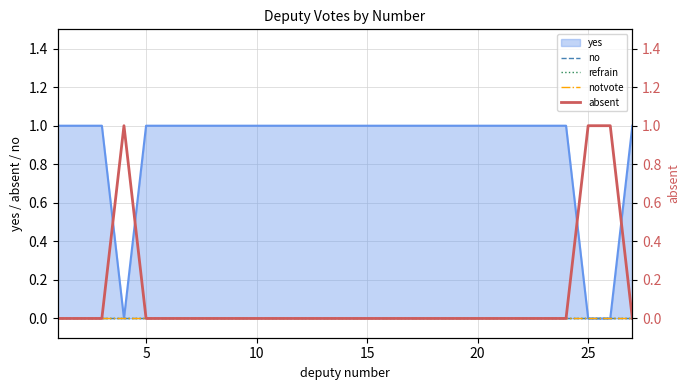

Between 10 and 14, which series saw the biggest shift?

no